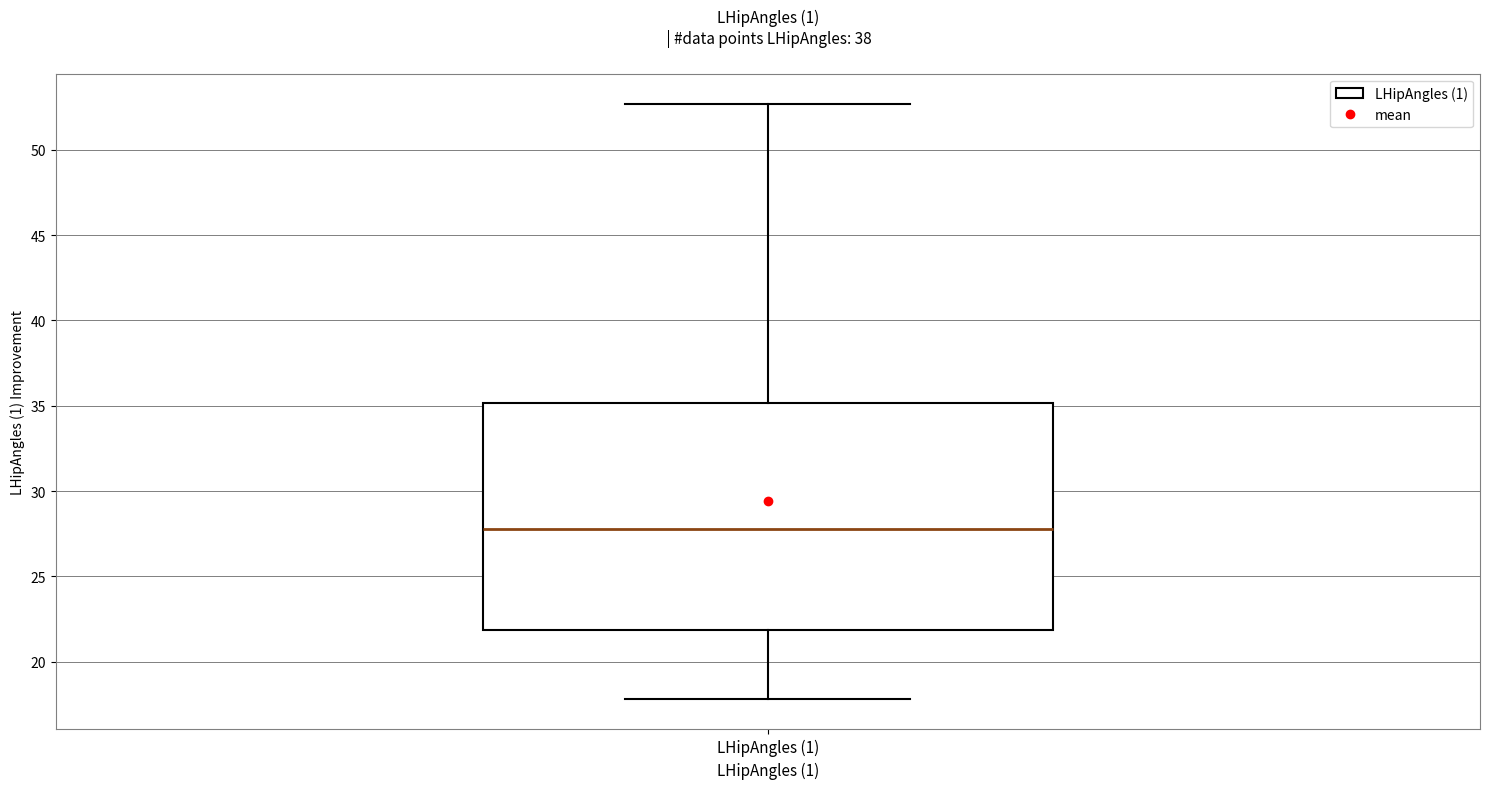

Read this box plot against the y-axis: the position of the median line, the range covered by the box, and the ends of both whiskers. The values are not printed on the chart, so give them approximately, as read against the axis.

median 28.0, box 22.0 to 35.0, whiskers 18.0 to 52.5